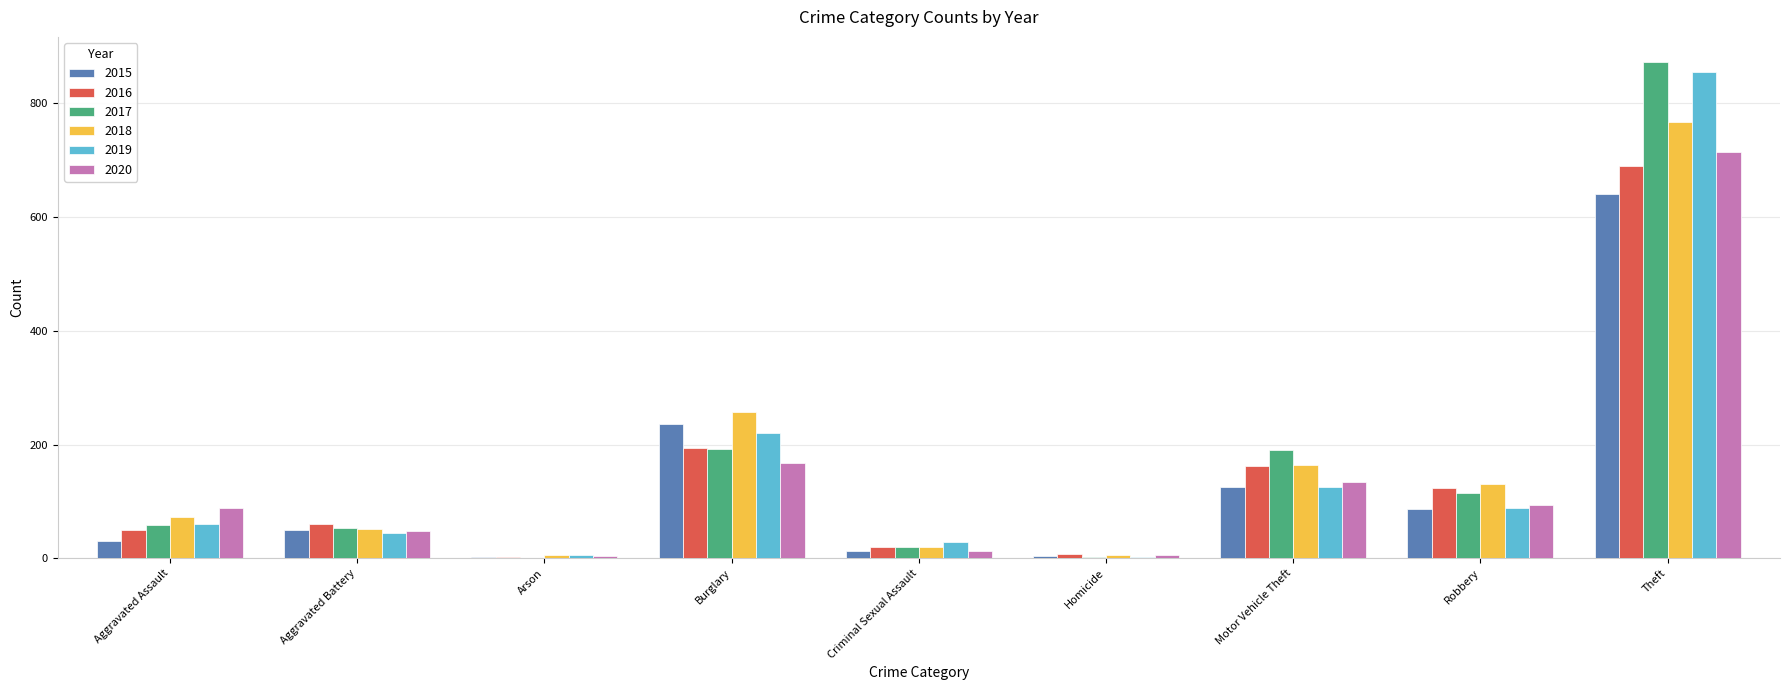

Which series changed the most between Aggravated Battery and Robbery?

2018